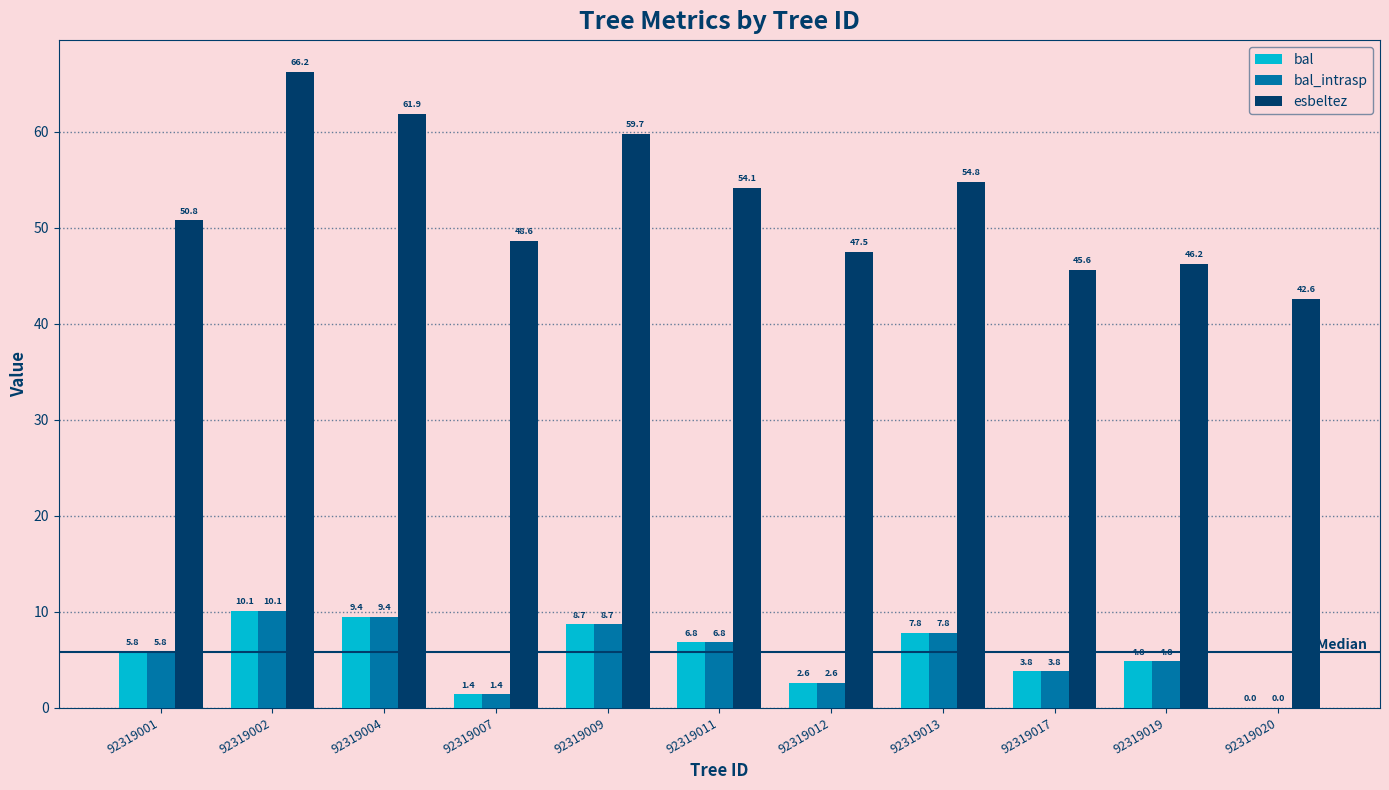

What value does the bal_intrasp series have at 92319001?

5.8